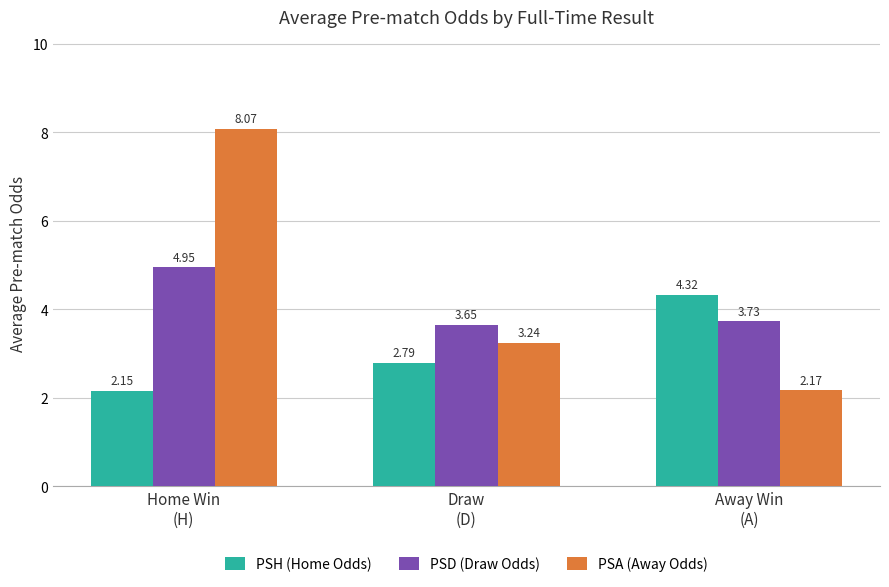

Does the chart contain stacked bars?

No